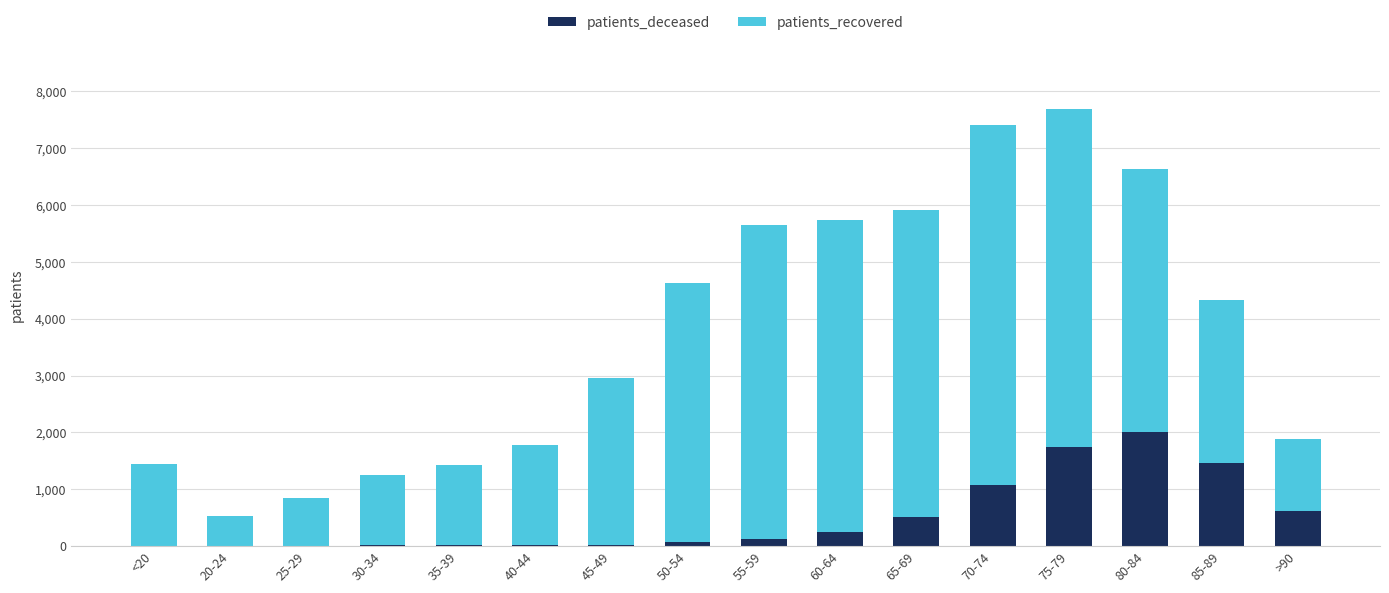

How many distinct data groups are displayed?

2